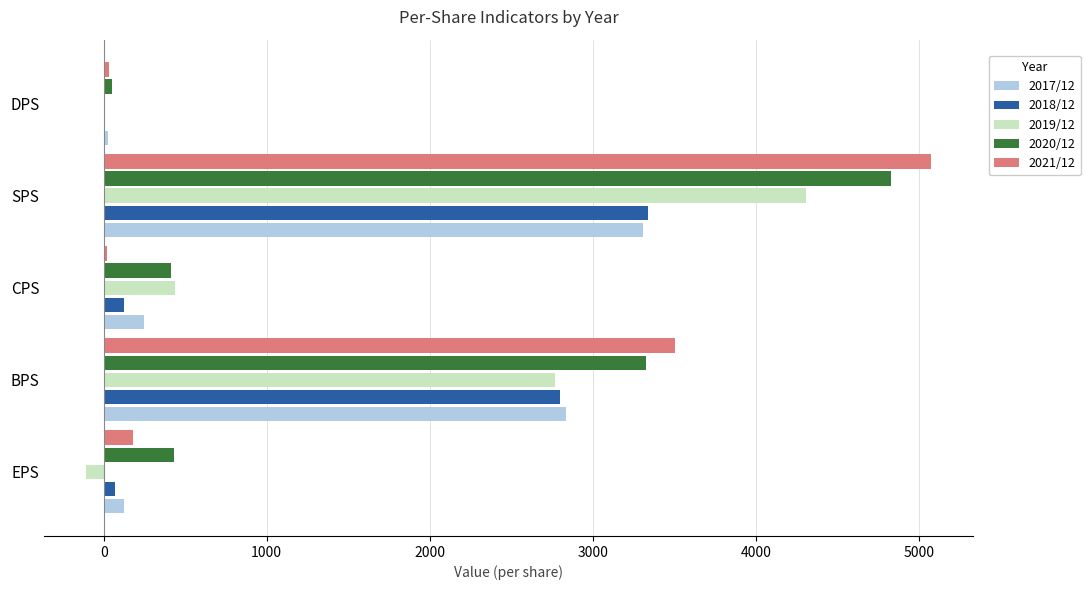

At which category is the sum across all series the highest?

SPS